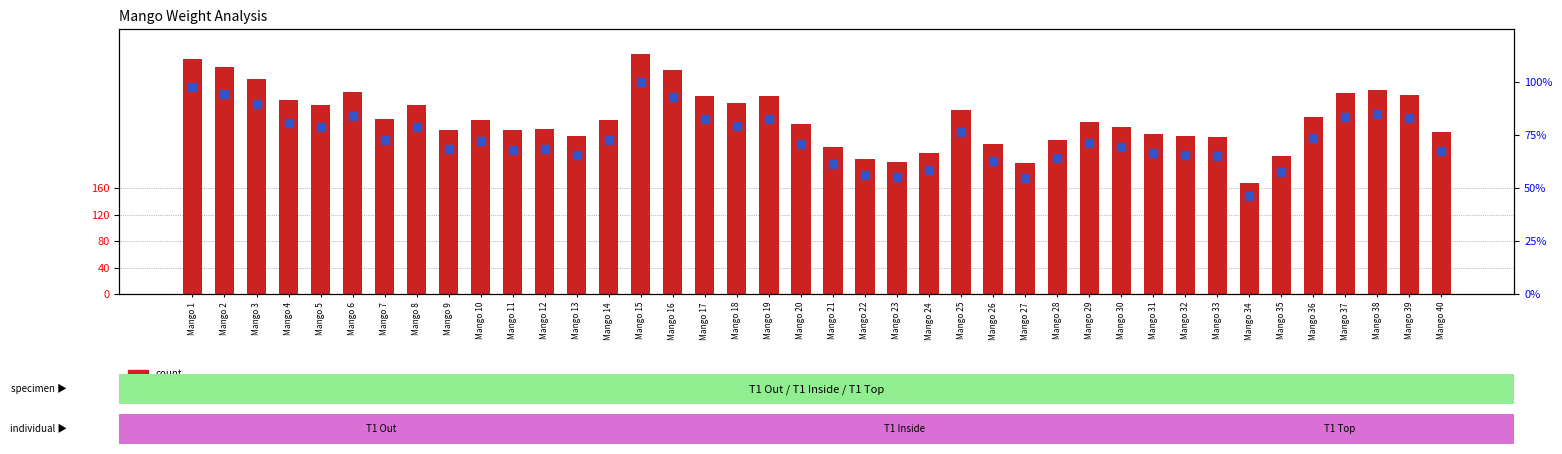

What is the total value across all series at Mango 31?

307.4